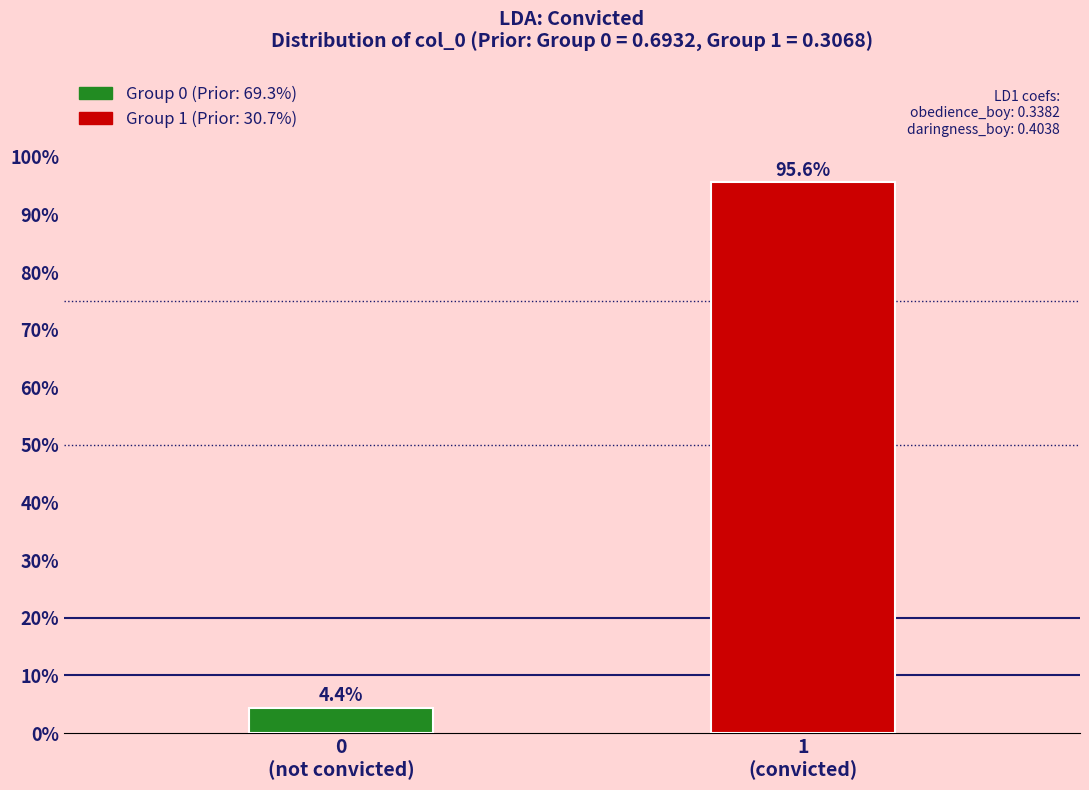

Reading left to right, list all the values displayed in this chart.

4.4	95.6